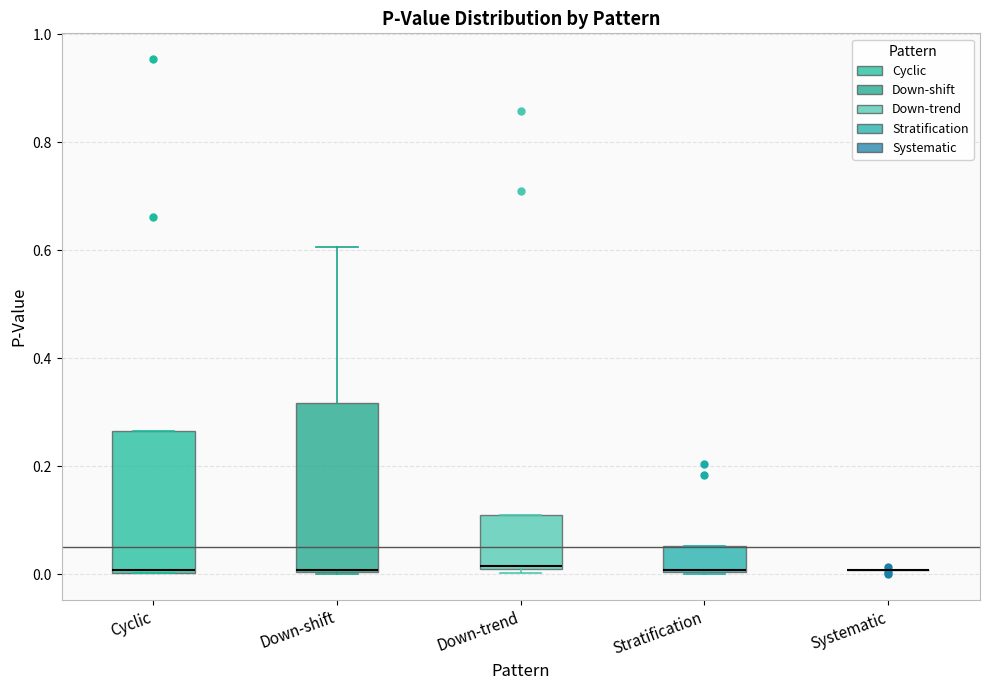

Reading left to right, read every box against the y-axis: the position of its median line, the range the box covers, and the ends of its whiskers. The values are not printed on the chart, so give them approximately, as read against the axis.

Cyclic: median 0.00, box 0.00 to 0.26, whiskers 0.00 to 0.26
Down-shift: median 0.00 (drawn on the box's lower edge), box 0.00 to 0.32, whiskers 0.00 to 0.60
Down-trend: median 0.02, box 0.02 to 0.10, whiskers 0.00 to 0.10
Stratification: median 0.00 (drawn on the box's lower edge), box 0.00 to 0.06, whiskers 0.00 to 0.06
Systematic: box collapsed to a line at 0.00, whiskers 0.00 to 0.00